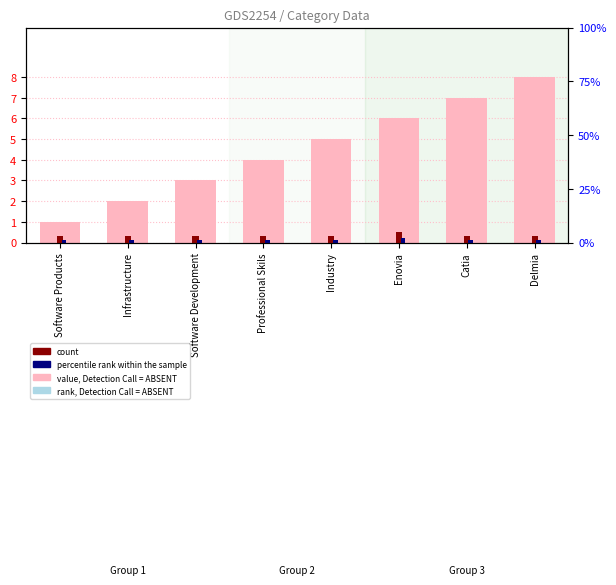

How many data points in value, Detection Call = ABSENT are above 5?

3